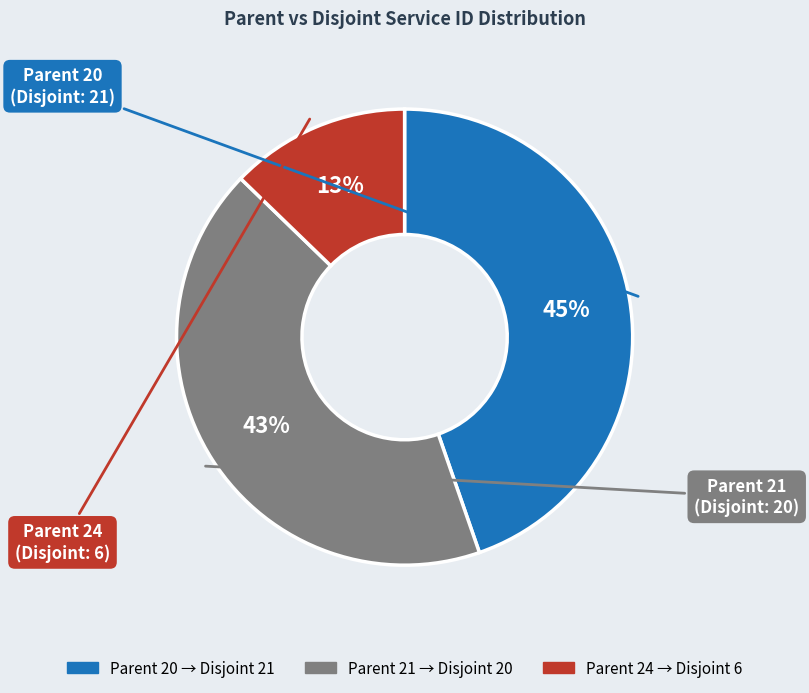

Is there a majority slice in this chart?

No